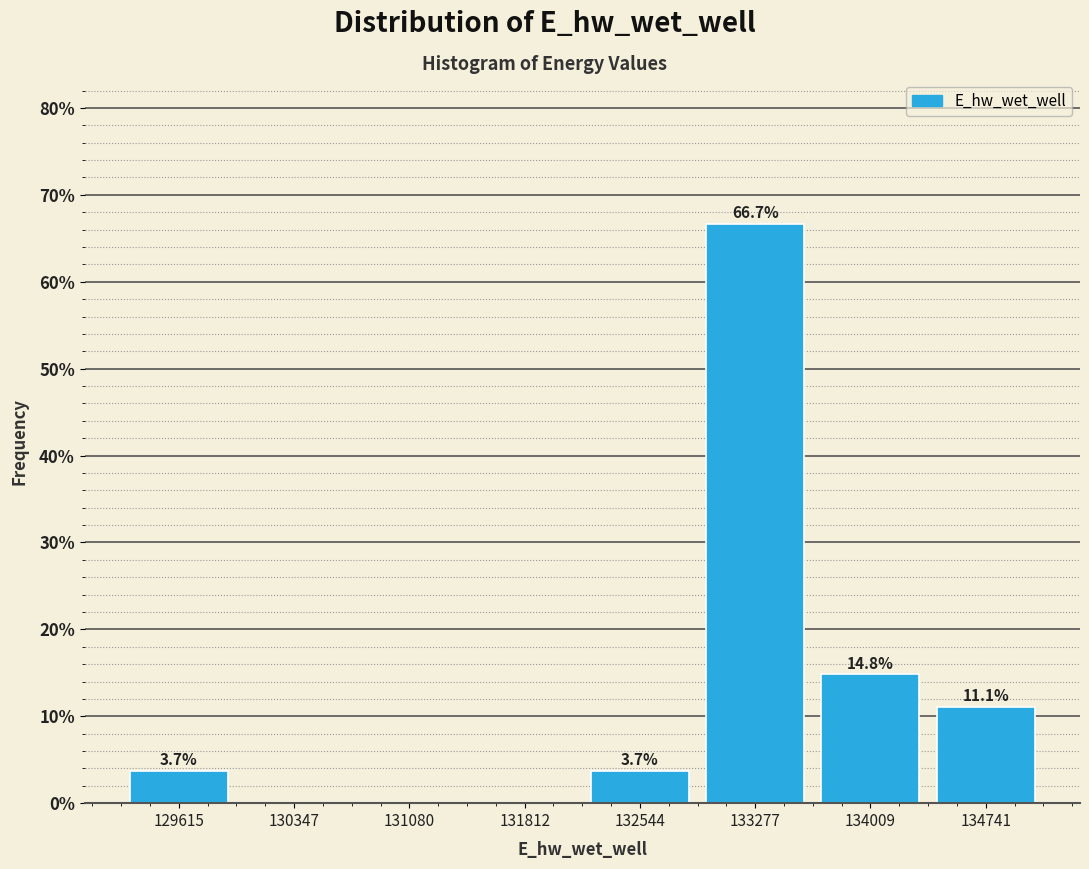

Which range on the x-axis has the tallest bar?

132900 to 133600